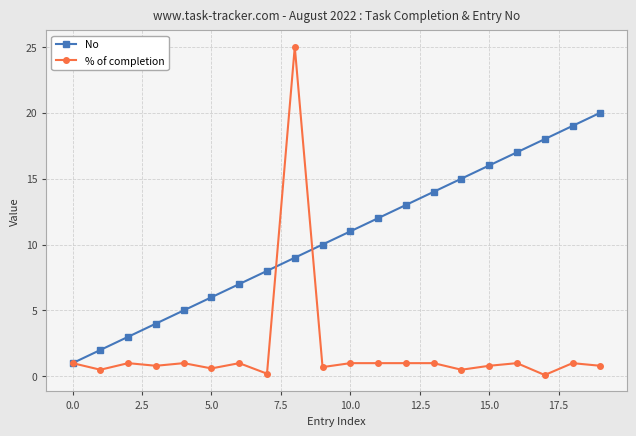

What is the value of the % of completion point at the 13th from the left?

1.0